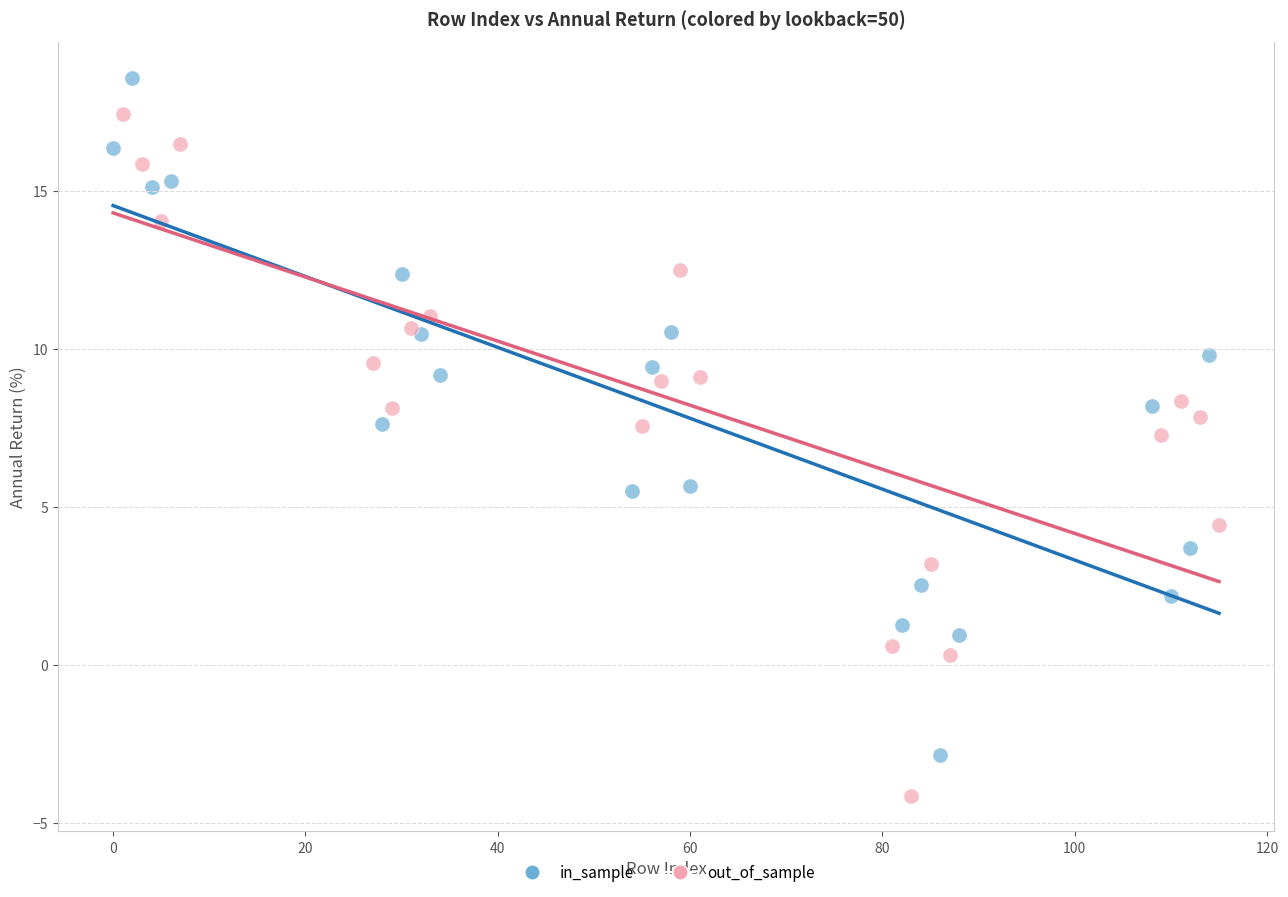

Which series contains the highest Y value?

in_sample